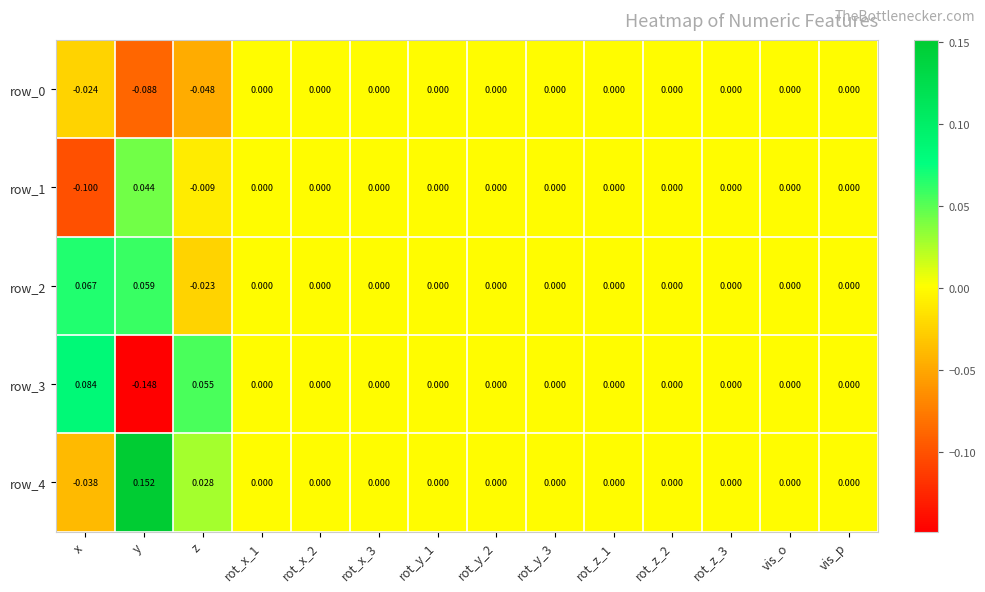

At which category does the chart reach its minimum across all series?

y